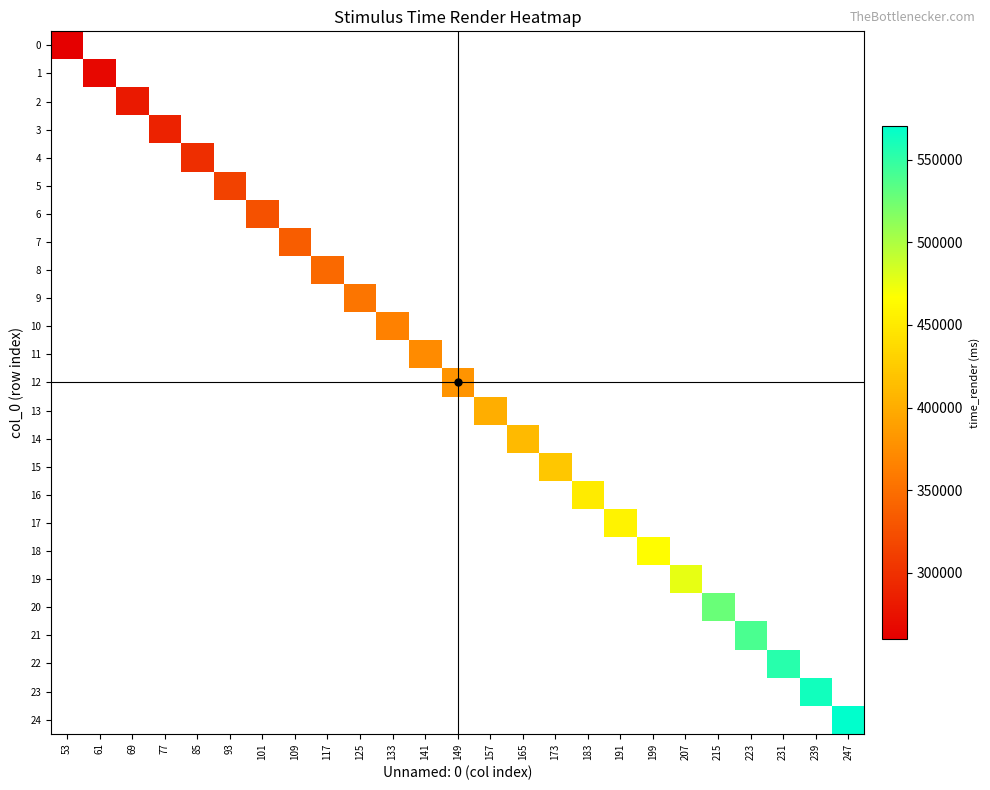

Reading left to right, extract all data points from this chart.

0: 53=259600.3	61=0.0	69=0.0	77=0.0	85=0.0	93=0.0	101=0.0	109=0.0	117=0.0	125=0.0	133=0.0	141=0.0	149=0.0	157=0.0	165=0.0	173=0.0	183=0.0	191=0.0	199=0.0	207=0.0	215=0.0	223=0.0	231=0.0	239=0.0	247=0.0
1: 53=0.0	61=266782.4	69=0.0	77=0.0	85=0.0	93=0.0	101=0.0	109=0.0	117=0.0	125=0.0	133=0.0	141=0.0	149=0.0	157=0.0	165=0.0	173=0.0	183=0.0	191=0.0	199=0.0	207=0.0	215=0.0	223=0.0	231=0.0	239=0.0	247=0.0
2: 53=0.0	61=0.0	69=280380.5	77=0.0	85=0.0	93=0.0	101=0.0	109=0.0	117=0.0	125=0.0	133=0.0	141=0.0	149=0.0	157=0.0	165=0.0	173=0.0	183=0.0	191=0.0	199=0.0	207=0.0	215=0.0	223=0.0	231=0.0	239=0.0	247=0.0
3: 53=0.0	61=0.0	69=0.0	77=288379.1	85=0.0	93=0.0	101=0.0	109=0.0	117=0.0	125=0.0	133=0.0	141=0.0	149=0.0	157=0.0	165=0.0	173=0.0	183=0.0	191=0.0	199=0.0	207=0.0	215=0.0	223=0.0	231=0.0	239=0.0	247=0.0
4: 53=0.0	61=0.0	69=0.0	77=0.0	85=298294.0	93=0.0	101=0.0	109=0.0	117=0.0	125=0.0	133=0.0	141=0.0	149=0.0	157=0.0	165=0.0	173=0.0	183=0.0	191=0.0	199=0.0	207=0.0	215=0.0	223=0.0	231=0.0	239=0.0	247=0.0
5: 53=0.0	61=0.0	69=0.0	77=0.0	85=0.0	93=313108.4	101=0.0	109=0.0	117=0.0	125=0.0	133=0.0	141=0.0	149=0.0	157=0.0	165=0.0	173=0.0	183=0.0	191=0.0	199=0.0	207=0.0	215=0.0	223=0.0	231=0.0	239=0.0	247=0.0
6: 53=0.0	61=0.0	69=0.0	77=0.0	85=0.0	93=0.0	101=325289.8	109=0.0	117=0.0	125=0.0	133=0.0	141=0.0	149=0.0	157=0.0	165=0.0	173=0.0	183=0.0	191=0.0	199=0.0	207=0.0	215=0.0	223=0.0	231=0.0	239=0.0	247=0.0
7: 53=0.0	61=0.0	69=0.0	77=0.0	85=0.0	93=0.0	101=0.0	109=335987.9	117=0.0	125=0.0	133=0.0	141=0.0	149=0.0	157=0.0	165=0.0	173=0.0	183=0.0	191=0.0	199=0.0	207=0.0	215=0.0	223=0.0	231=0.0	239=0.0	247=0.0
8: 53=0.0	61=0.0	69=0.0	77=0.0	85=0.0	93=0.0	101=0.0	109=0.0	117=345053.1	125=0.0	133=0.0	141=0.0	149=0.0	157=0.0	165=0.0	173=0.0	183=0.0	191=0.0	199=0.0	207=0.0	215=0.0	223=0.0	231=0.0	239=0.0	247=0.0
9: 53=0.0	61=0.0	69=0.0	77=0.0	85=0.0	93=0.0	101=0.0	109=0.0	117=0.0	125=355218.2	133=0.0	141=0.0	149=0.0	157=0.0	165=0.0	173=0.0	183=0.0	191=0.0	199=0.0	207=0.0	215=0.0	223=0.0	231=0.0	239=0.0	247=0.0
10: 53=0.0	61=0.0	69=0.0	77=0.0	85=0.0	93=0.0	101=0.0	109=0.0	117=0.0	125=0.0	133=365266.4	141=0.0	149=0.0	157=0.0	165=0.0	173=0.0	183=0.0	191=0.0	199=0.0	207=0.0	215=0.0	223=0.0	231=0.0	239=0.0	247=0.0
11: 53=0.0	61=0.0	69=0.0	77=0.0	85=0.0	93=0.0	101=0.0	109=0.0	117=0.0	125=0.0	133=0.0	141=373731.9	149=0.0	157=0.0	165=0.0	173=0.0	183=0.0	191=0.0	199=0.0	207=0.0	215=0.0	223=0.0	231=0.0	239=0.0	247=0.0
12: 53=0.0	61=0.0	69=0.0	77=0.0	85=0.0	93=0.0	101=0.0	109=0.0	117=0.0	125=0.0	133=0.0	141=0.0	149=380064.1	157=0.0	165=0.0	173=0.0	183=0.0	191=0.0	199=0.0	207=0.0	215=0.0	223=0.0	231=0.0	239=0.0	247=0.0
13: 53=0.0	61=0.0	69=0.0	77=0.0	85=0.0	93=0.0	101=0.0	109=0.0	117=0.0	125=0.0	133=0.0	141=0.0	149=0.0	157=401093.9	165=0.0	173=0.0	183=0.0	191=0.0	199=0.0	207=0.0	215=0.0	223=0.0	231=0.0	239=0.0	247=0.0
14: 53=0.0	61=0.0	69=0.0	77=0.0	85=0.0	93=0.0	101=0.0	109=0.0	117=0.0	125=0.0	133=0.0	141=0.0	149=0.0	157=0.0	165=410992.5	173=0.0	183=0.0	191=0.0	199=0.0	207=0.0	215=0.0	223=0.0	231=0.0	239=0.0	247=0.0
15: 53=0.0	61=0.0	69=0.0	77=0.0	85=0.0	93=0.0	101=0.0	109=0.0	117=0.0	125=0.0	133=0.0	141=0.0	149=0.0	157=0.0	165=0.0	173=422340.7	183=0.0	191=0.0	199=0.0	207=0.0	215=0.0	223=0.0	231=0.0	239=0.0	247=0.0
16: 53=0.0	61=0.0	69=0.0	77=0.0	85=0.0	93=0.0	101=0.0	109=0.0	117=0.0	125=0.0	133=0.0	141=0.0	149=0.0	157=0.0	165=0.0	173=0.0	183=451219.3	191=0.0	199=0.0	207=0.0	215=0.0	223=0.0	231=0.0	239=0.0	247=0.0
17: 53=0.0	61=0.0	69=0.0	77=0.0	85=0.0	93=0.0	101=0.0	109=0.0	117=0.0	125=0.0	133=0.0	141=0.0	149=0.0	157=0.0	165=0.0	173=0.0	183=0.0	191=457668.3	199=0.0	207=0.0	215=0.0	223=0.0	231=0.0	239=0.0	247=0.0
18: 53=0.0	61=0.0	69=0.0	77=0.0	85=0.0	93=0.0	101=0.0	109=0.0	117=0.0	125=0.0	133=0.0	141=0.0	149=0.0	157=0.0	165=0.0	173=0.0	183=0.0	191=0.0	199=465566.8	207=0.0	215=0.0	223=0.0	231=0.0	239=0.0	247=0.0
19: 53=0.0	61=0.0	69=0.0	77=0.0	85=0.0	93=0.0	101=0.0	109=0.0	117=0.0	125=0.0	133=0.0	141=0.0	149=0.0	157=0.0	165=0.0	173=0.0	183=0.0	191=0.0	199=0.0	207=477148.5	215=0.0	223=0.0	231=0.0	239=0.0	247=0.0
20: 53=0.0	61=0.0	69=0.0	77=0.0	85=0.0	93=0.0	101=0.0	109=0.0	117=0.0	125=0.0	133=0.0	141=0.0	149=0.0	157=0.0	165=0.0	173=0.0	183=0.0	191=0.0	199=0.0	207=0.0	215=527573.4	223=0.0	231=0.0	239=0.0	247=0.0
21: 53=0.0	61=0.0	69=0.0	77=0.0	85=0.0	93=0.0	101=0.0	109=0.0	117=0.0	125=0.0	133=0.0	141=0.0	149=0.0	157=0.0	165=0.0	173=0.0	183=0.0	191=0.0	199=0.0	207=0.0	215=0.0	223=539438.2	231=0.0	239=0.0	247=0.0
22: 53=0.0	61=0.0	69=0.0	77=0.0	85=0.0	93=0.0	101=0.0	109=0.0	117=0.0	125=0.0	133=0.0	141=0.0	149=0.0	157=0.0	165=0.0	173=0.0	183=0.0	191=0.0	199=0.0	207=0.0	215=0.0	223=0.0	231=554802.5	239=0.0	247=0.0
23: 53=0.0	61=0.0	69=0.0	77=0.0	85=0.0	93=0.0	101=0.0	109=0.0	117=0.0	125=0.0	133=0.0	141=0.0	149=0.0	157=0.0	165=0.0	173=0.0	183=0.0	191=0.0	199=0.0	207=0.0	215=0.0	223=0.0	231=0.0	239=562751.2	247=0.0
24: 53=0.0	61=0.0	69=0.0	77=0.0	85=0.0	93=0.0	101=0.0	109=0.0	117=0.0	125=0.0	133=0.0	141=0.0	149=0.0	157=0.0	165=0.0	173=0.0	183=0.0	191=0.0	199=0.0	207=0.0	215=0.0	223=0.0	231=0.0	239=0.0	247=570733.0